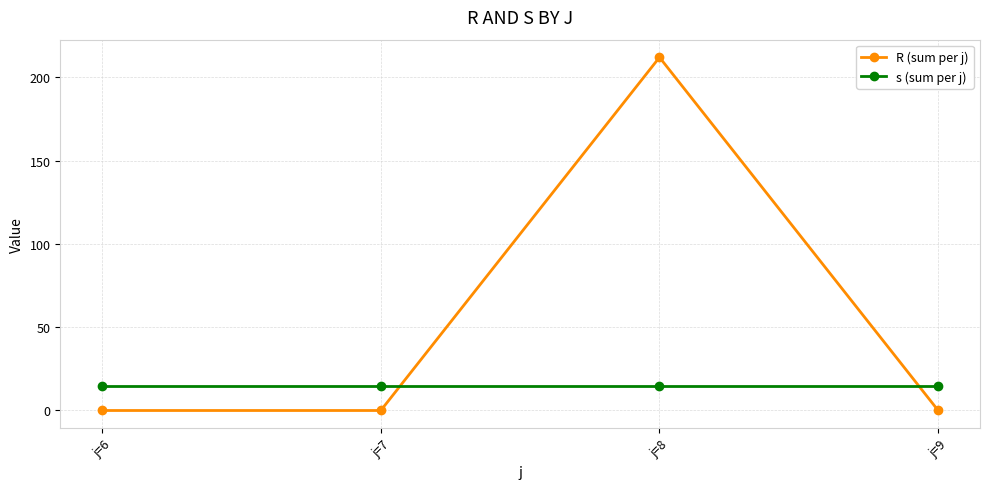

Is this an area chart (filled region under the line)?

No